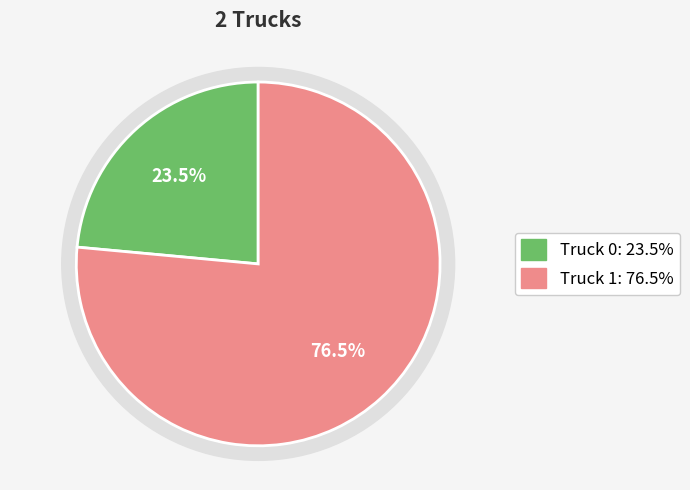

Which has a higher value, Truck 1 or Truck 0?

Truck 1